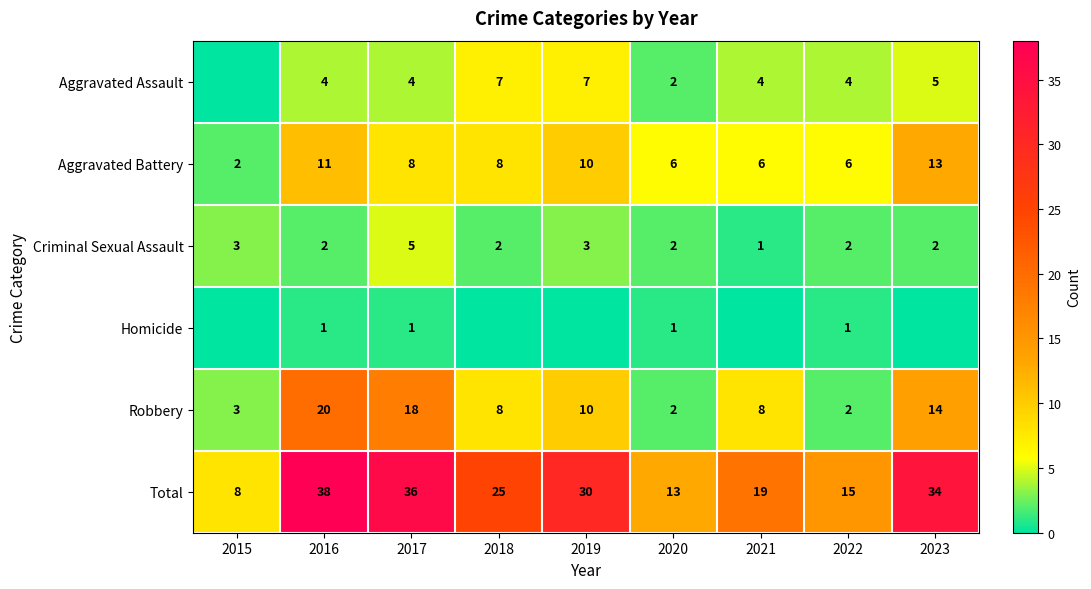

What is the greatest value displayed?

38